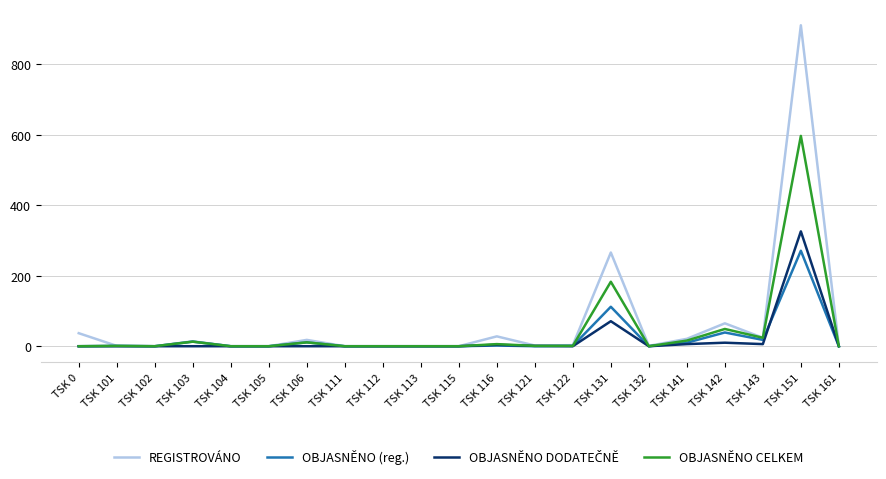

How many lines are shown in the chart?

4